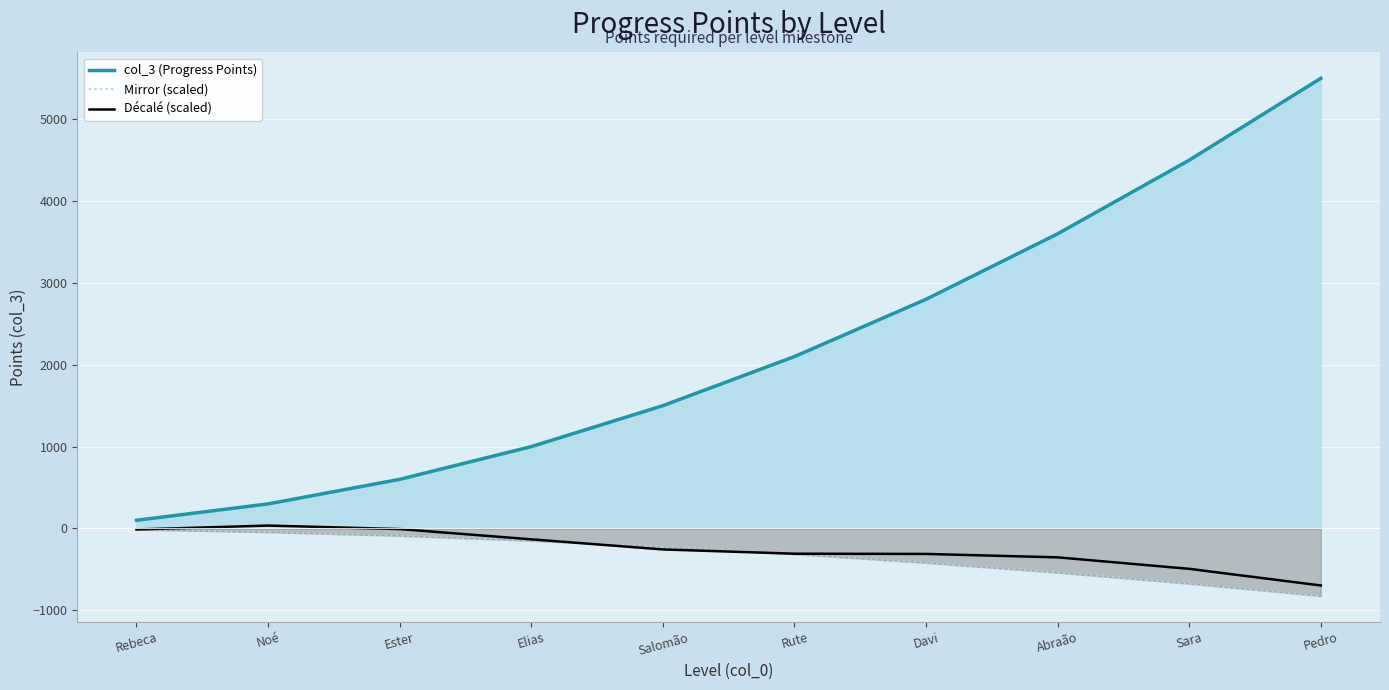

Which series has the largest range (max minus min)?

col_3 (Progress Points)